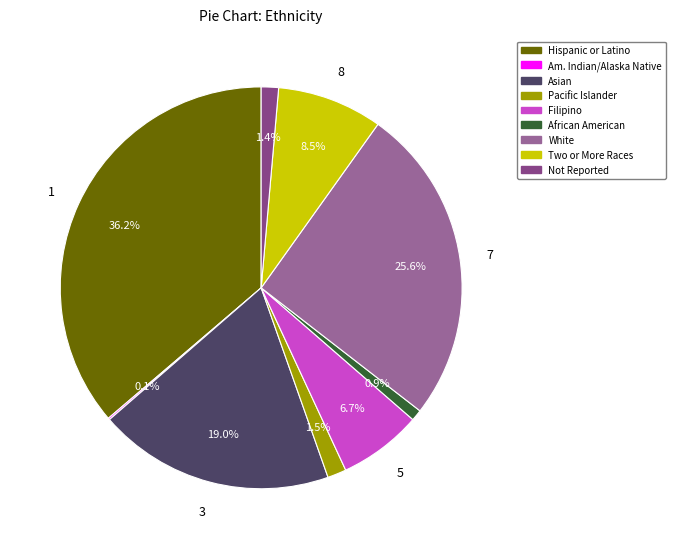

Is there any slice that represents more than half of the pie?

No